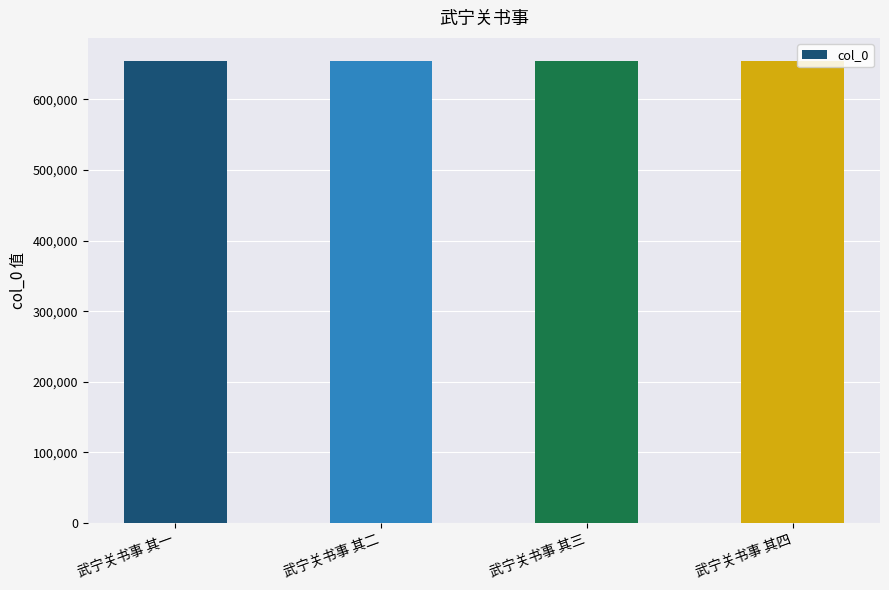

The value at 武宁关书事 其二 is 654538. True or false?

True